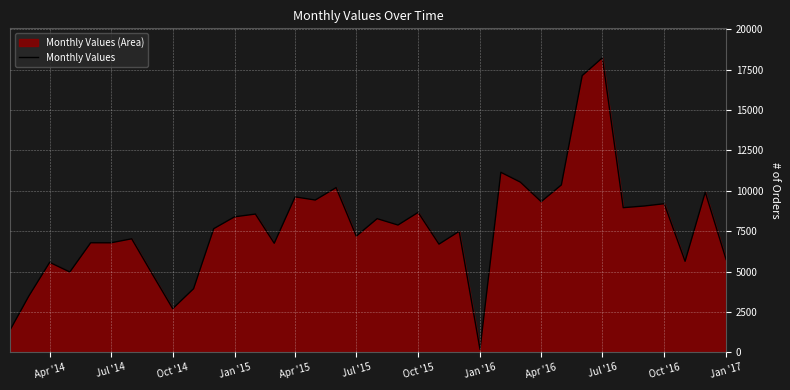

Count the number of categories in the chart.

36